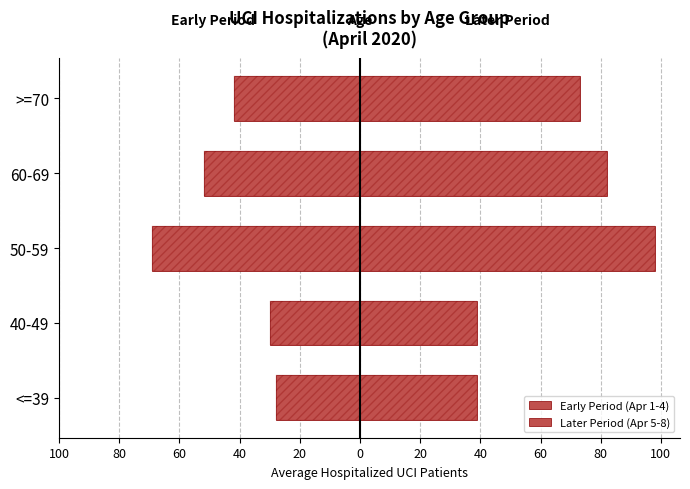

Between 100 and 60, which series saw the biggest shift?

Later Period (Apr 5-8)